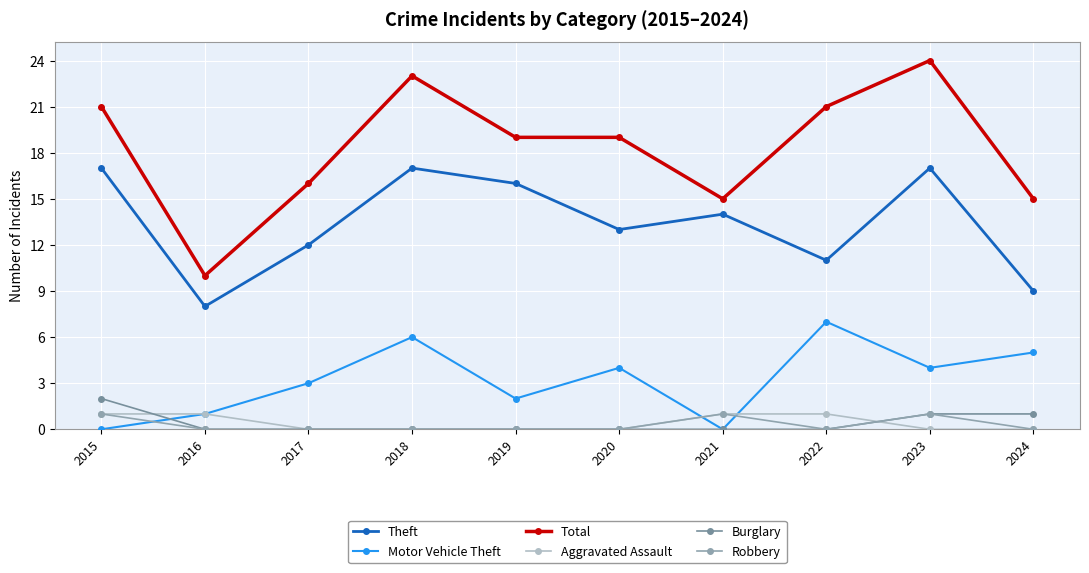

True or false: Aggravated Assault and Theft cross at least once.

False